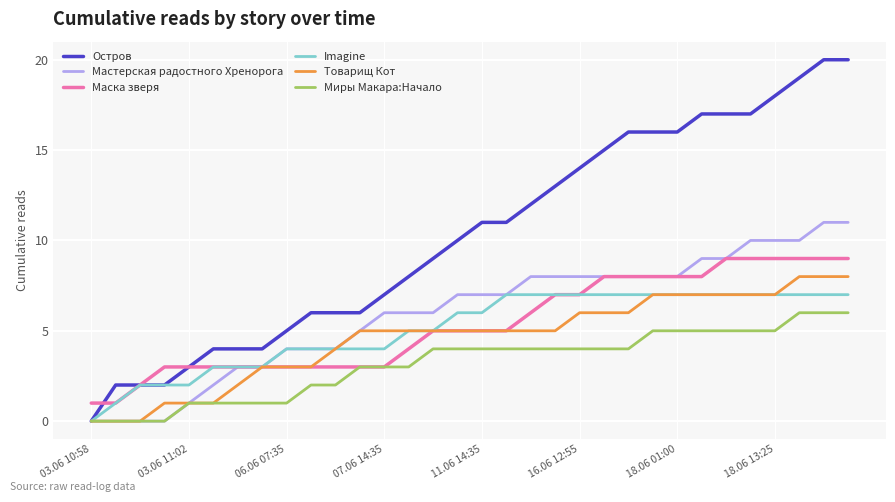

Which series has the widest spread of values?

Остров